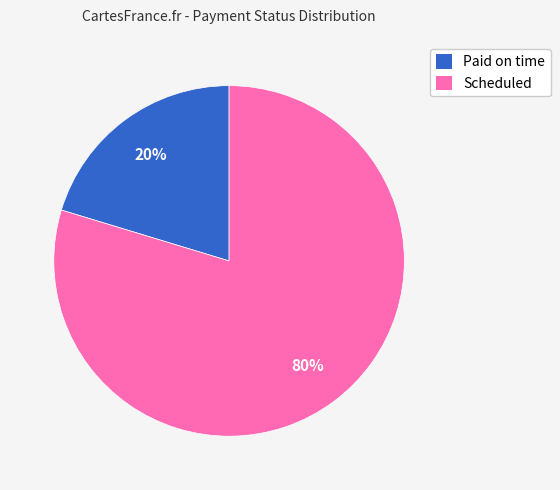

To the nearest percent, what is the combined percentage of Scheduled and Paid on time?

100%